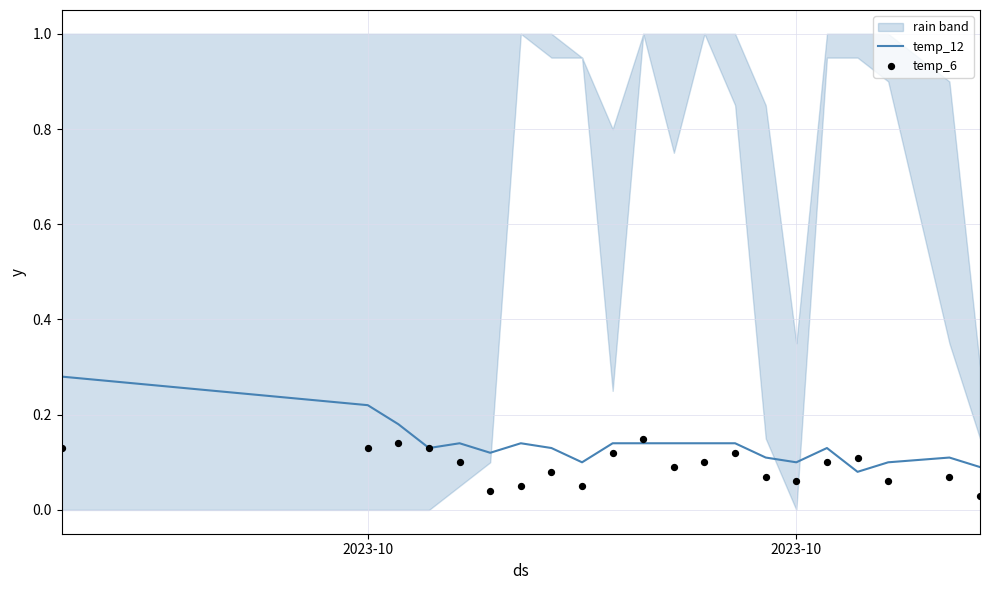

Is the value of temp_6 at 5 greater than the value of temp_12 at 2?

No